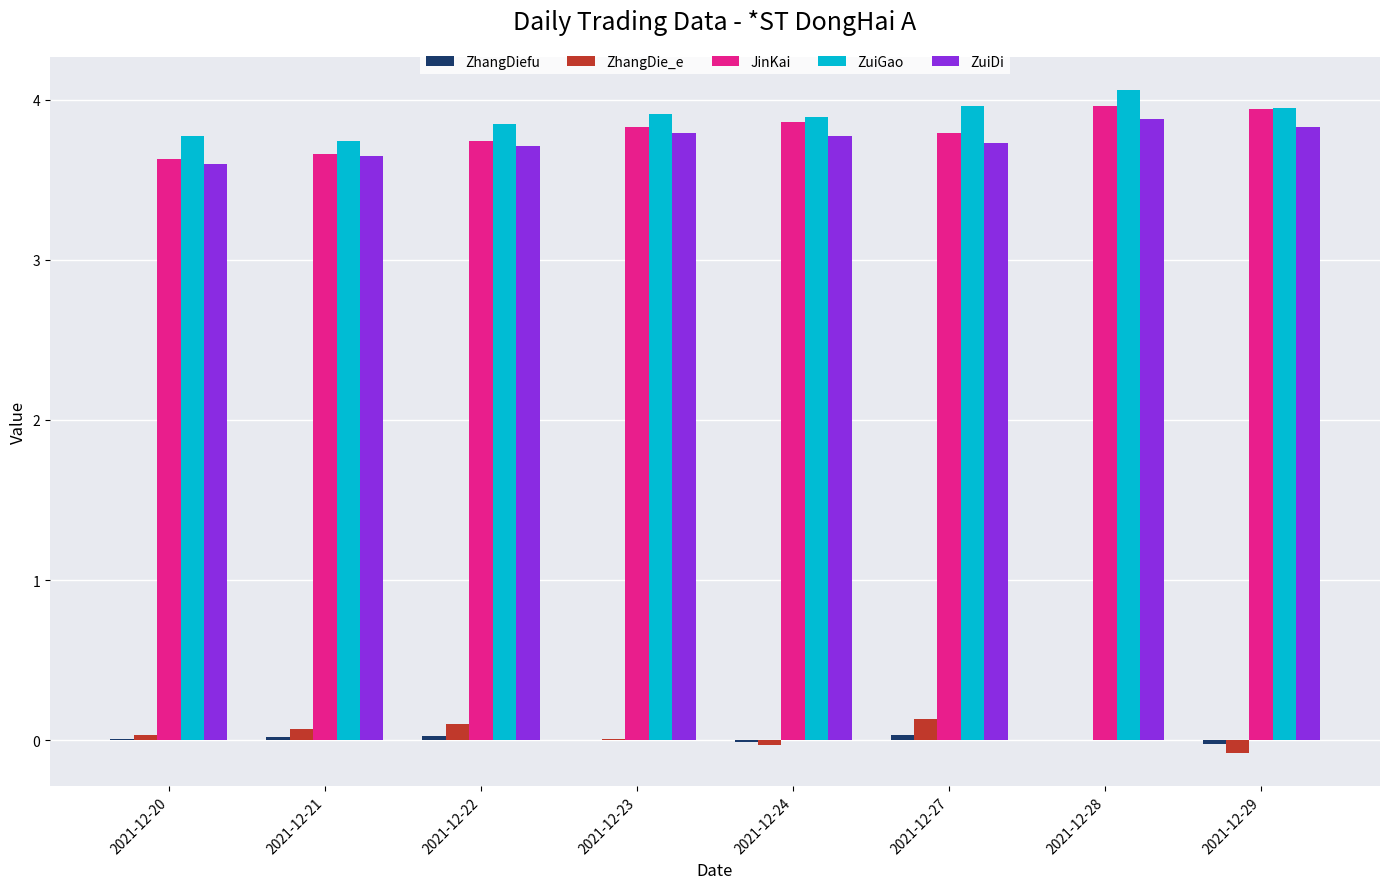

Which series has the largest total across all categories?

ZuiGao